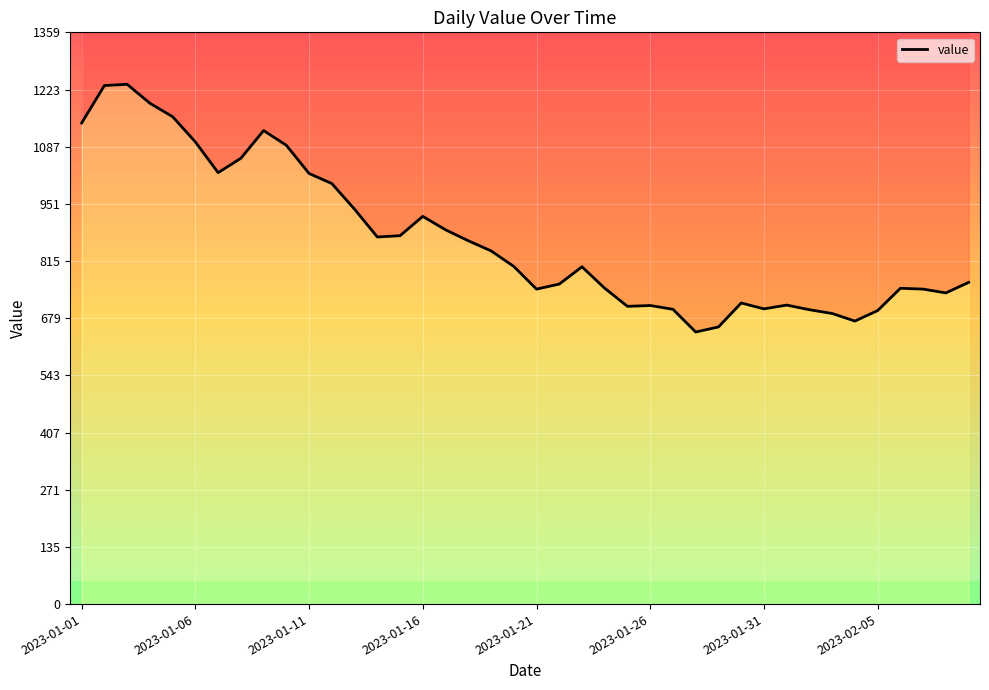

What is the greatest value displayed?

1236